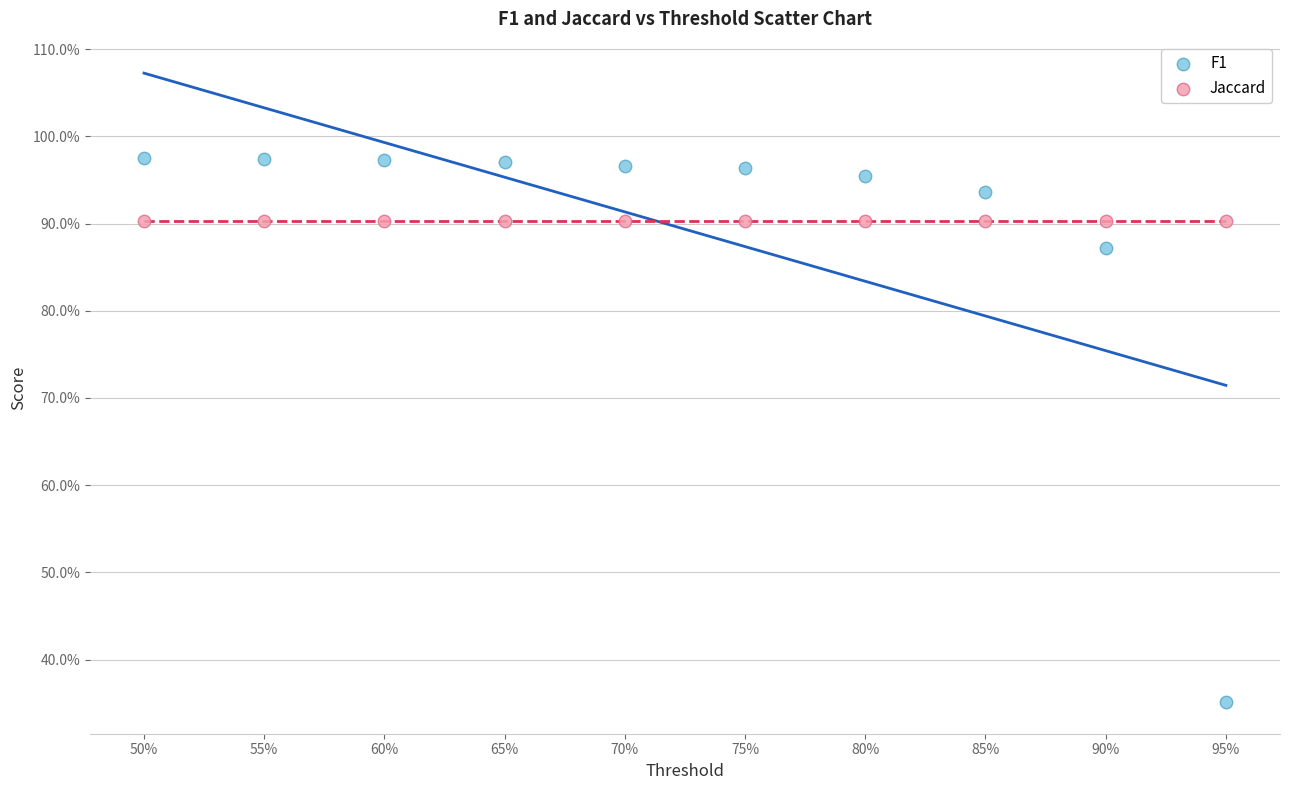

Which series reaches the maximum Y coordinate?

F1